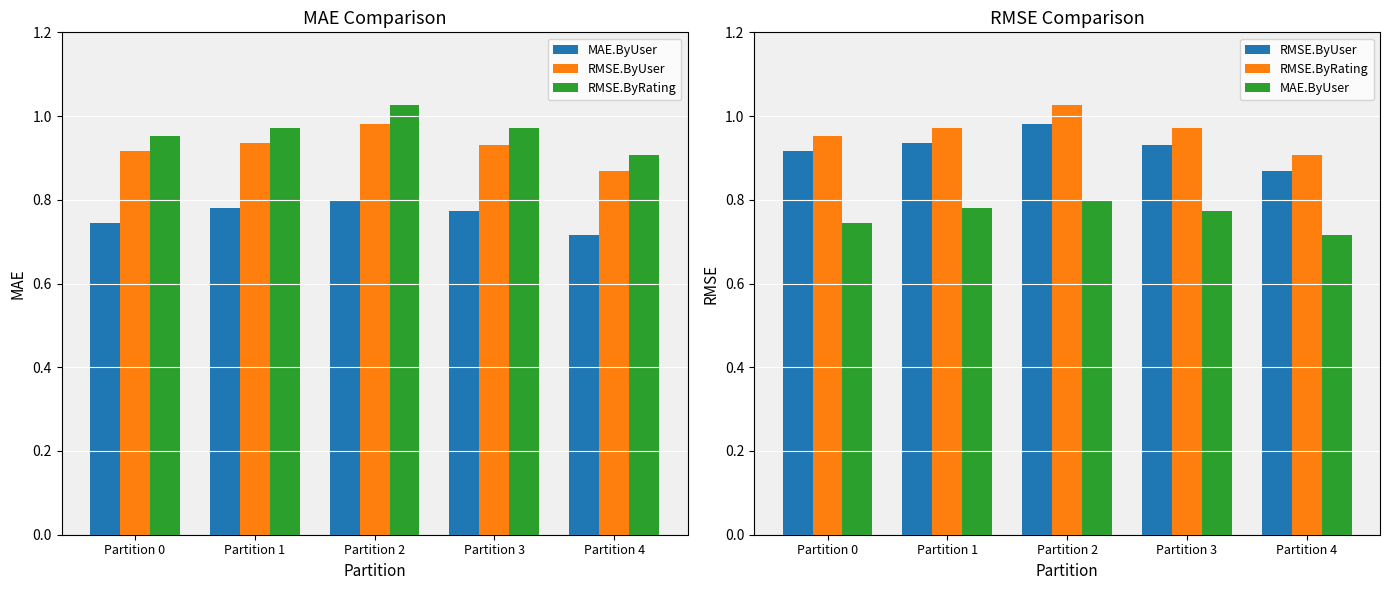

Count the RMSE.ByRating values in the range 0 to 1.

4